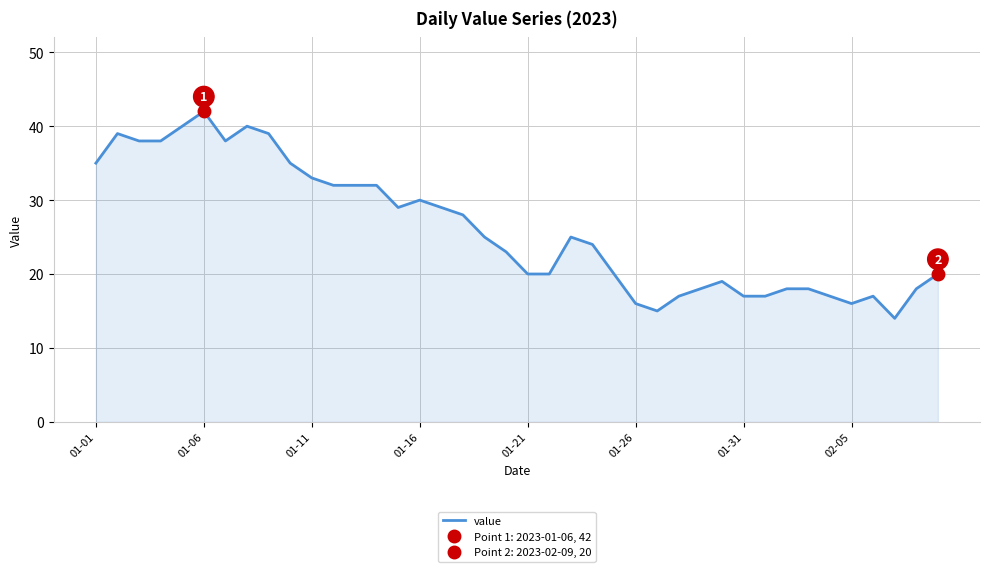

Is it true that value equals 20 at 01-21?

True